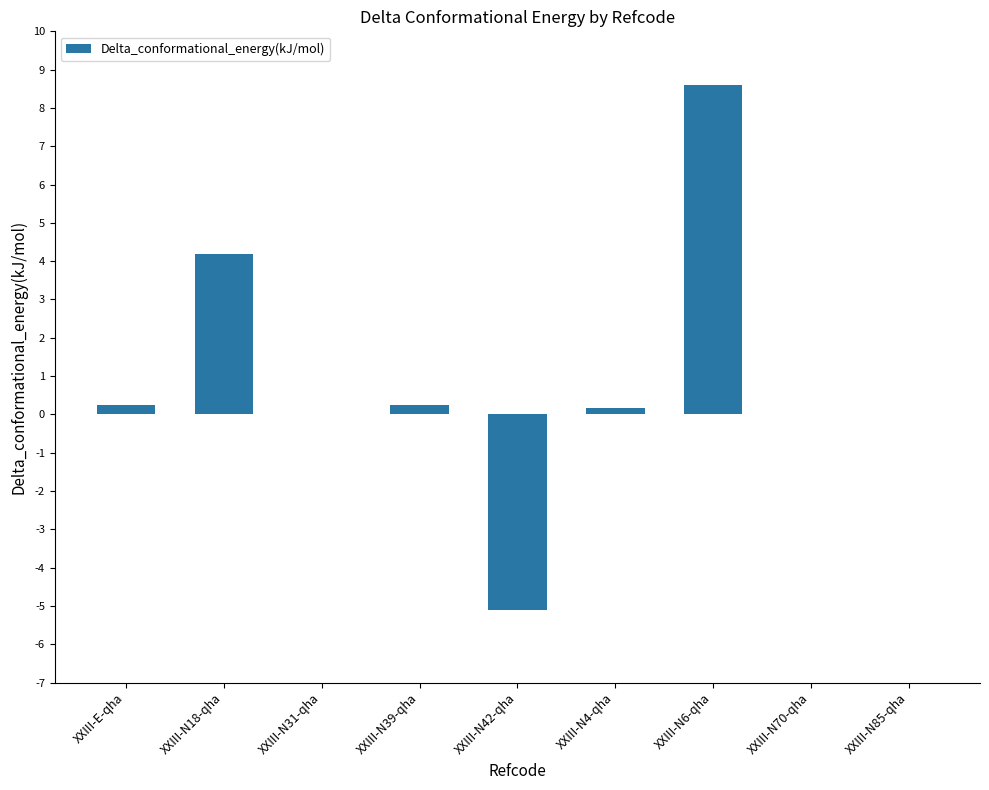

What is the sum of the values at XXIII-E-qha and XXIII-N70-qha?

0.2